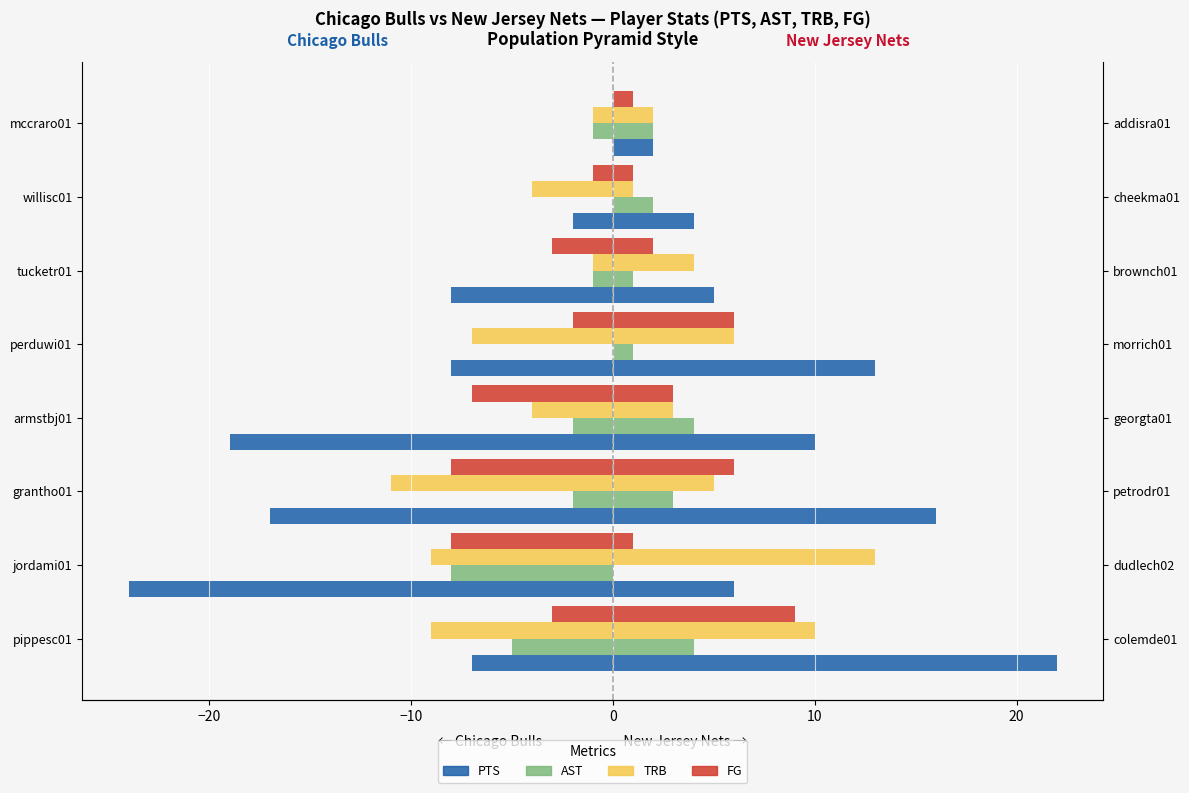

Are the bars horizontal?

Yes